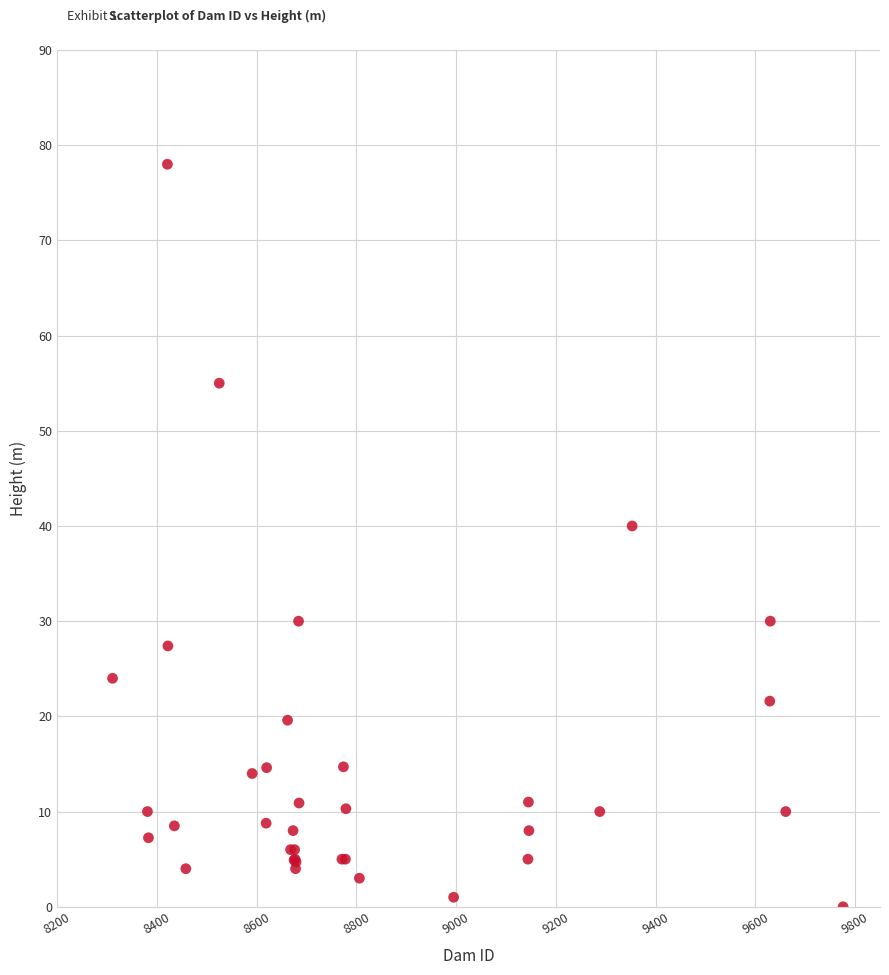

What Y value in the scatter plot is closest to 39?

40.0